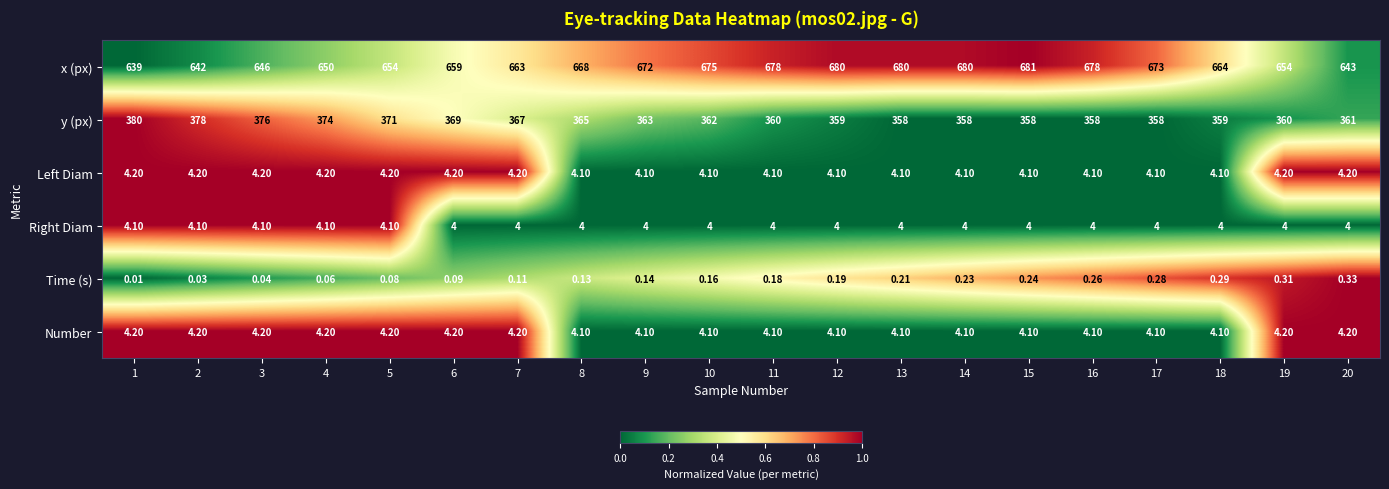

Which series has the largest total across all categories?

x (px)